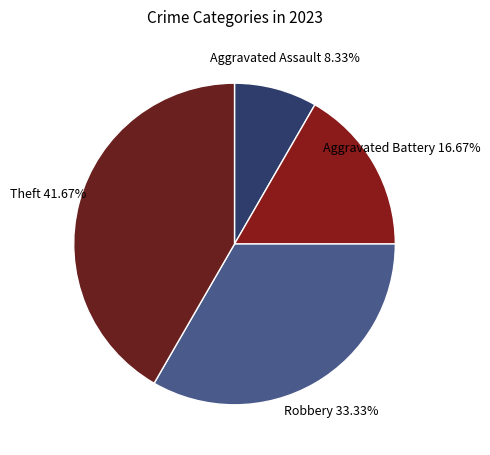

Rank the categories by value from lowest to highest.

Aggravated Assault, Aggravated Battery, Robbery, Theft